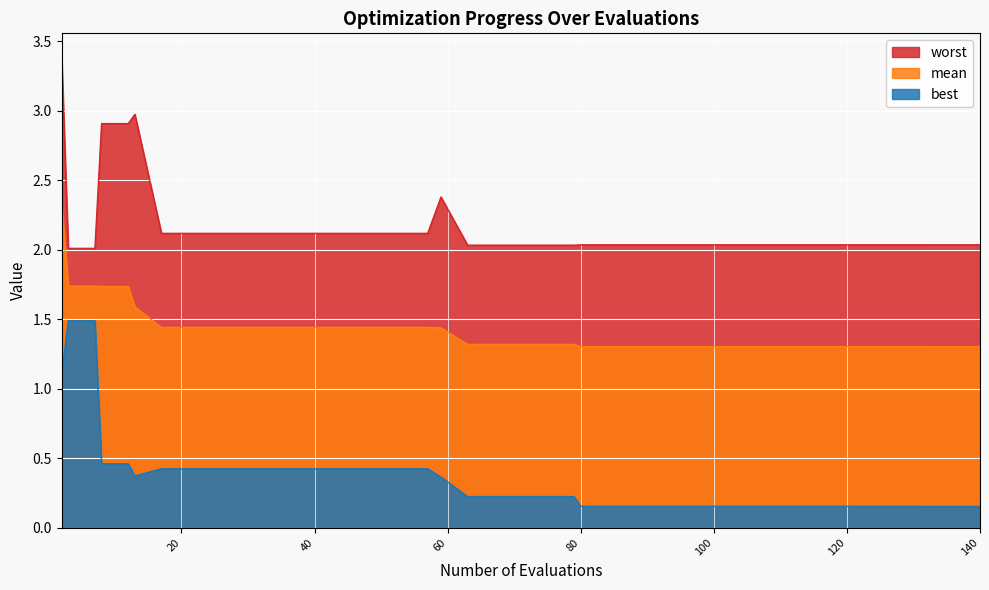

How many lines are shown in the chart?

3